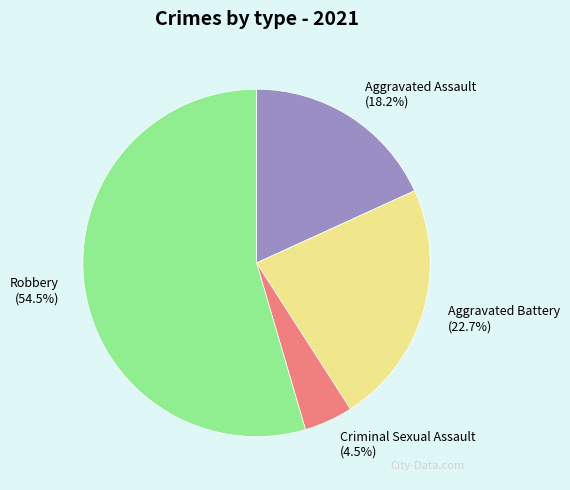

Which has a higher value, Criminal Sexual Assault or Aggravated Assault?

Aggravated Assault